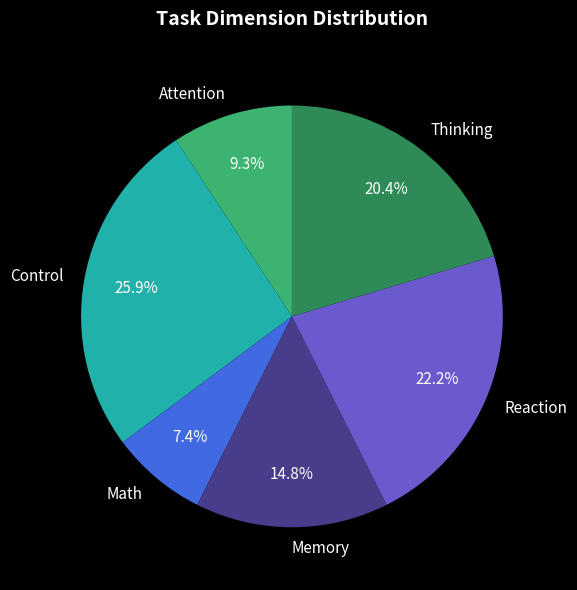

To the nearest percent, what is the difference between the Thinking and Math slice percentages?

13%